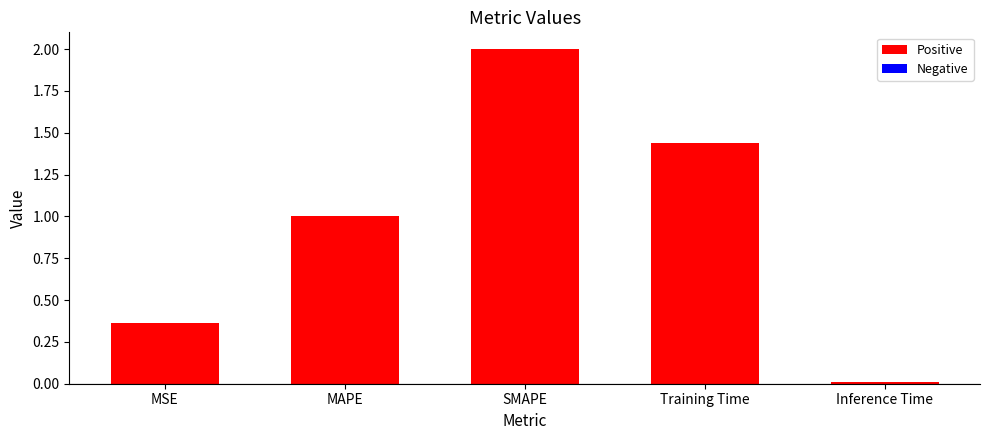

What is the difference between the values at MAPE and SMAPE?

1.0